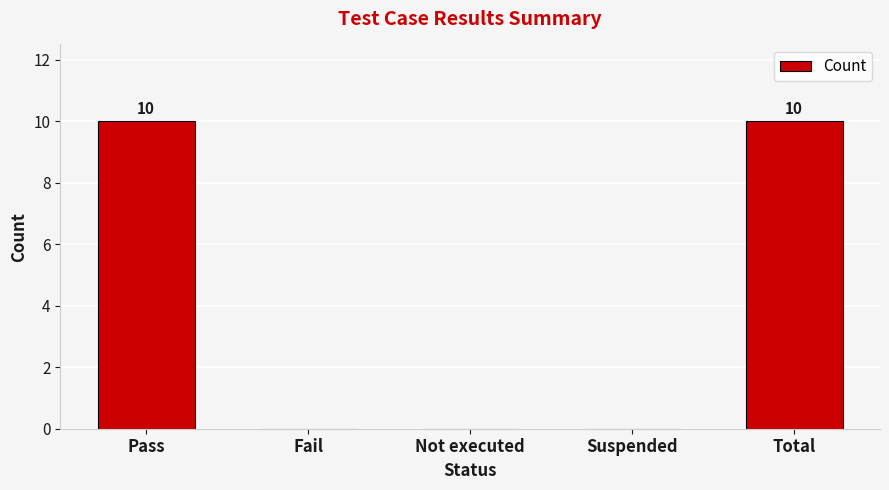

What is the greatest value displayed?

10